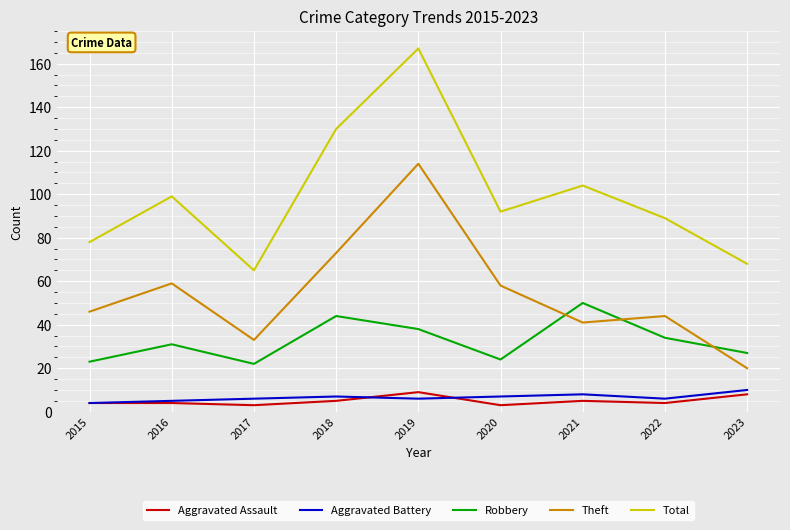

How many series are shown in this chart?

5